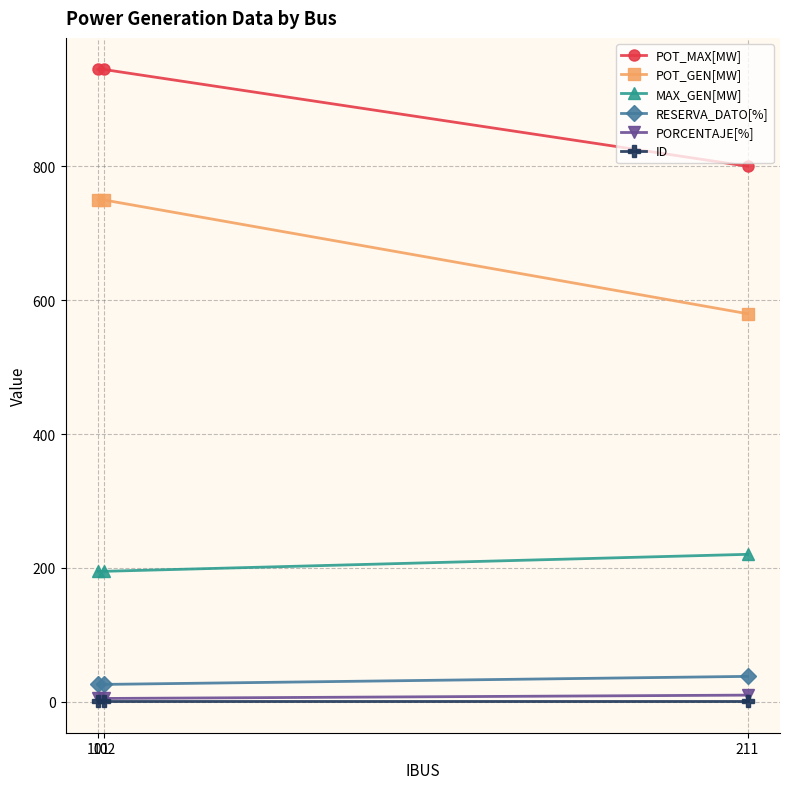

What is the total value across all series at 102?

1922.0